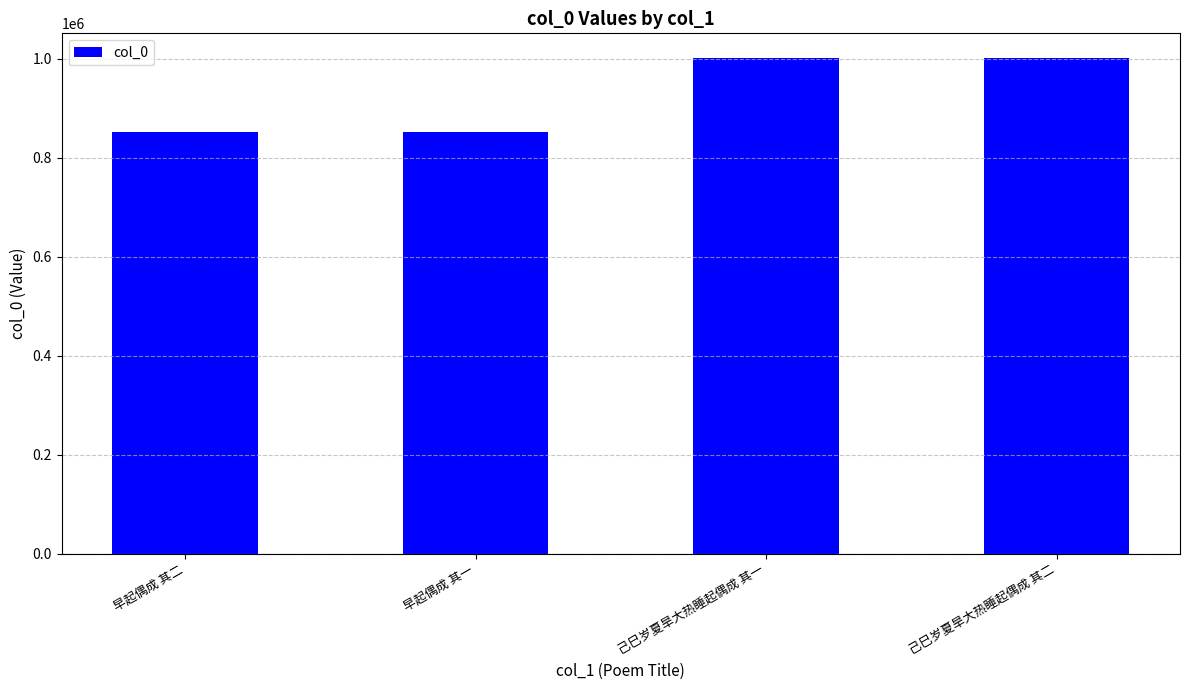

How many data points are less than 1000641?

2